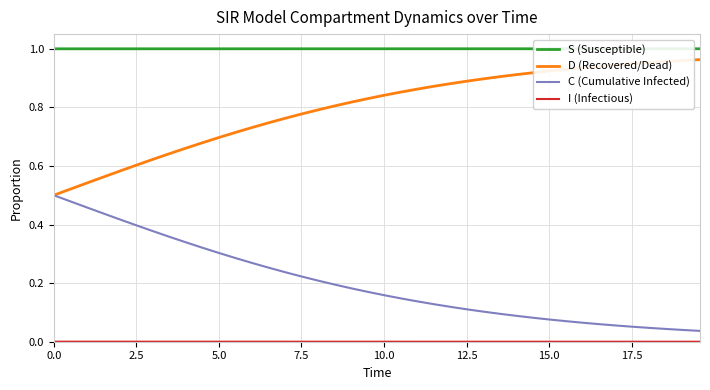

How many lines are shown in the chart?

4